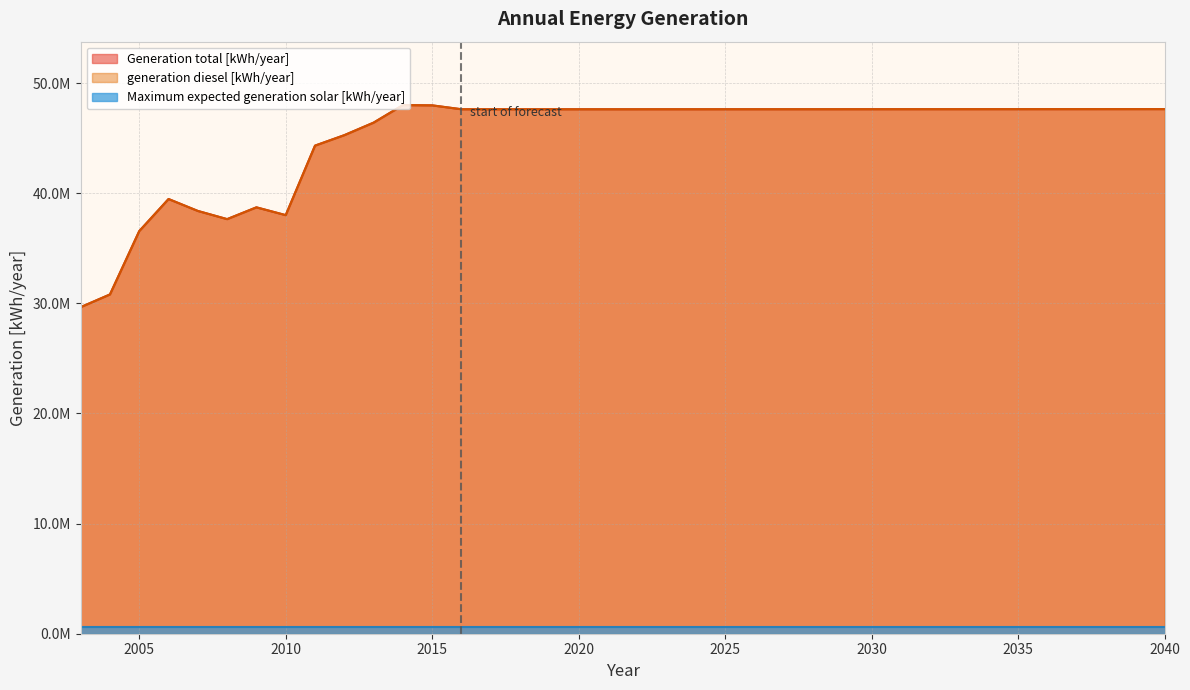

At which label is generation diesel [kWh/year] closest to 38826846?

2009